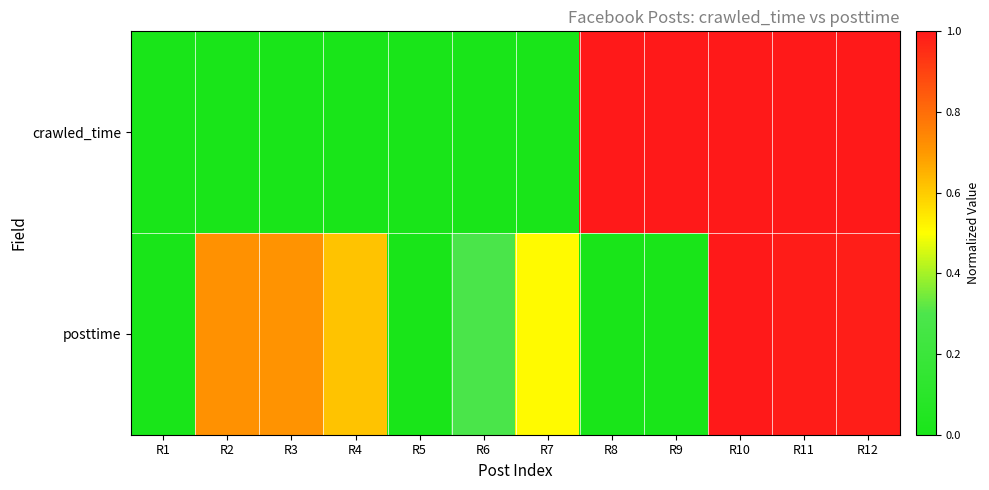

Reading left to right, extract all data points from this chart.

crawled_time: R1=0.0	R2=0.0	R3=0.0	R4=0.0	R5=0.0	R6=0.0	R7=0.0	R8=1.0	R9=1.0	R10=1.0	R11=1.0	R12=1.0
posttime: R1=0.0	R2=0.7	R3=0.7	R4=0.6	R5=0.0	R6=0.3	R7=0.5	R8=0.0	R9=0.0	R10=1.0	R11=1.0	R12=1.0